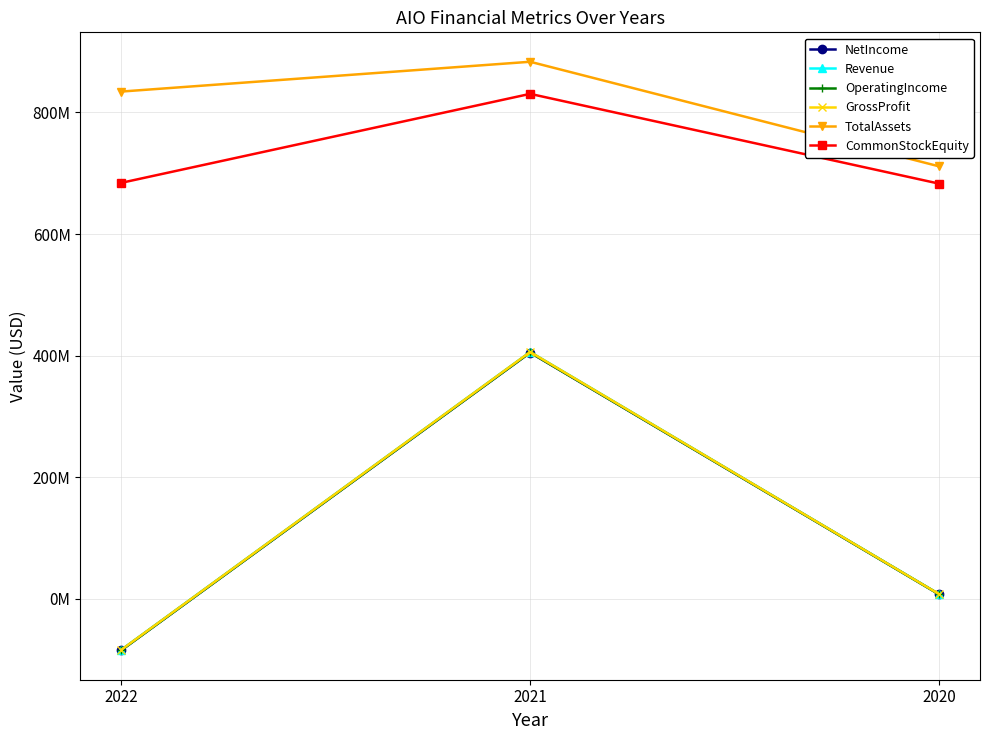

Reading right to left, what are all the values shown in this chart?

NetIncome: 2020=7507996	2021=405010944	2022=-84547000
Revenue: 2020=7769220	2021=406034895	2022=-83859000
OperatingIncome: 2020=7507996	2021=405217450	2022=-84494000
GrossProfit: 2020=7769220	2021=406034895	2022=-83859000
TotalAssets: 2020=711260752	2021=883257000	2022=834233000
CommonStockEquity: 2020=682816020	2021=830479000	2022=684123000